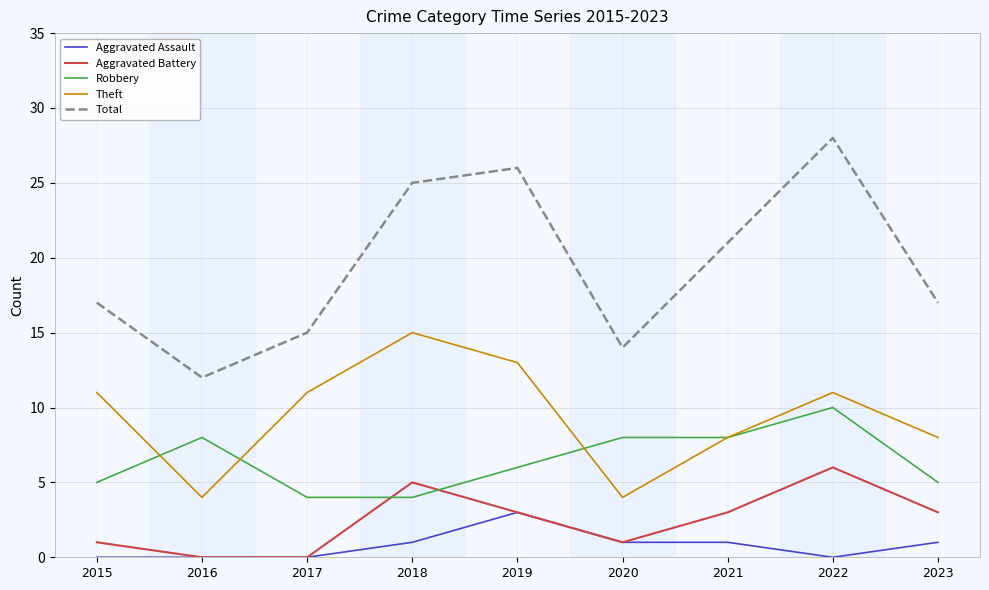

What is the highest value of the Total series?

28